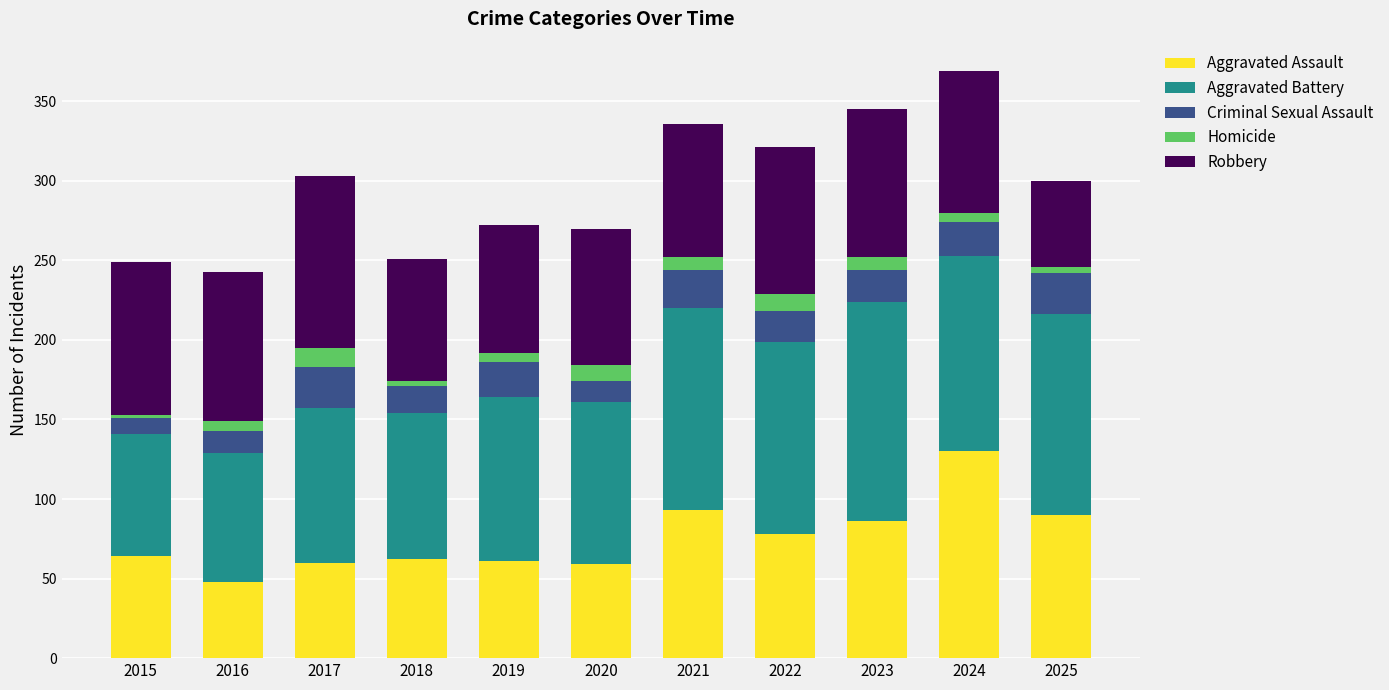

The value of Aggravated Assault at 2016 is 75. True or false?

False